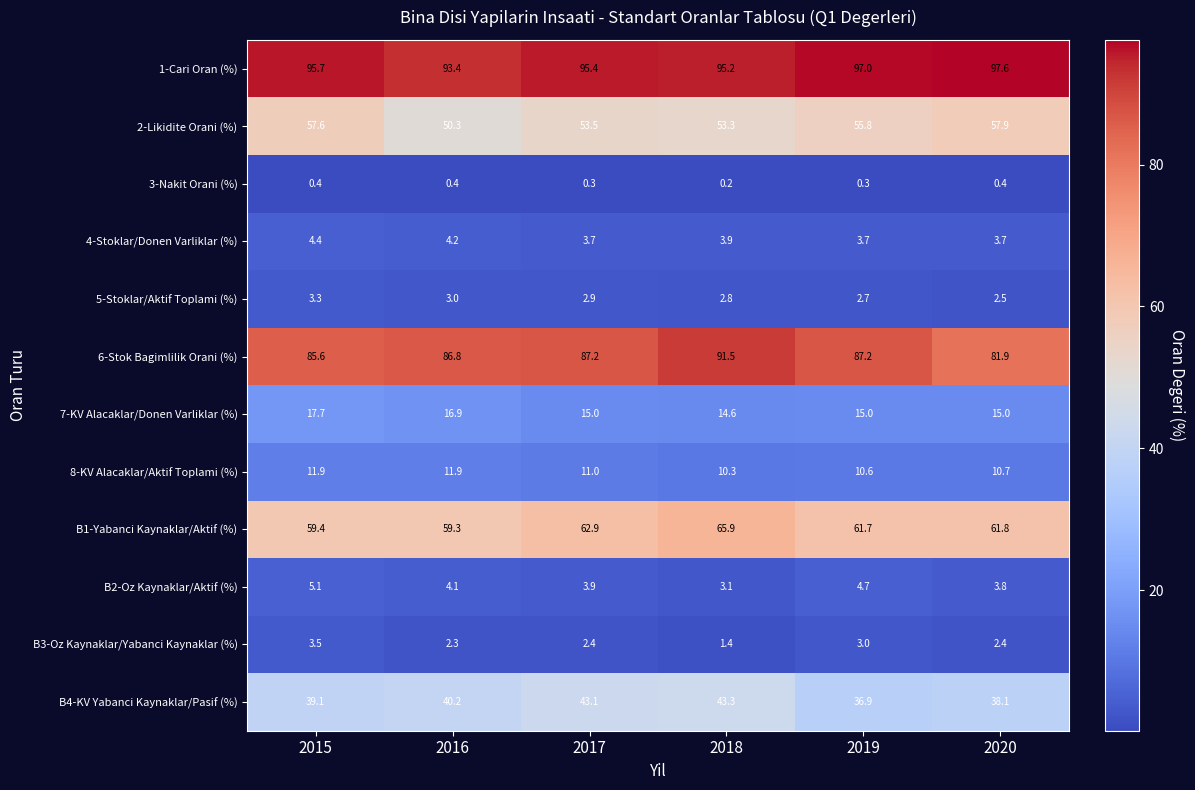

List the series in order of their peak value, highest first.

1-Cari Oran (%), 6-Stok Bagimlilik Orani (%), B1-Yabanci Kaynaklar/Aktif (%), 2-Likidite Orani (%), B4-KV Yabanci Kaynaklar/Pasif (%), 7-KV Alacaklar/Donen Varliklar (%), 8-KV Alacaklar/Aktif Toplami (%), B2-Oz Kaynaklar/Aktif (%), 4-Stoklar/Donen Varliklar (%), B3-Oz Kaynaklar/Yabanci Kaynaklar (%), 5-Stoklar/Aktif Toplami (%), 3-Nakit Orani (%)